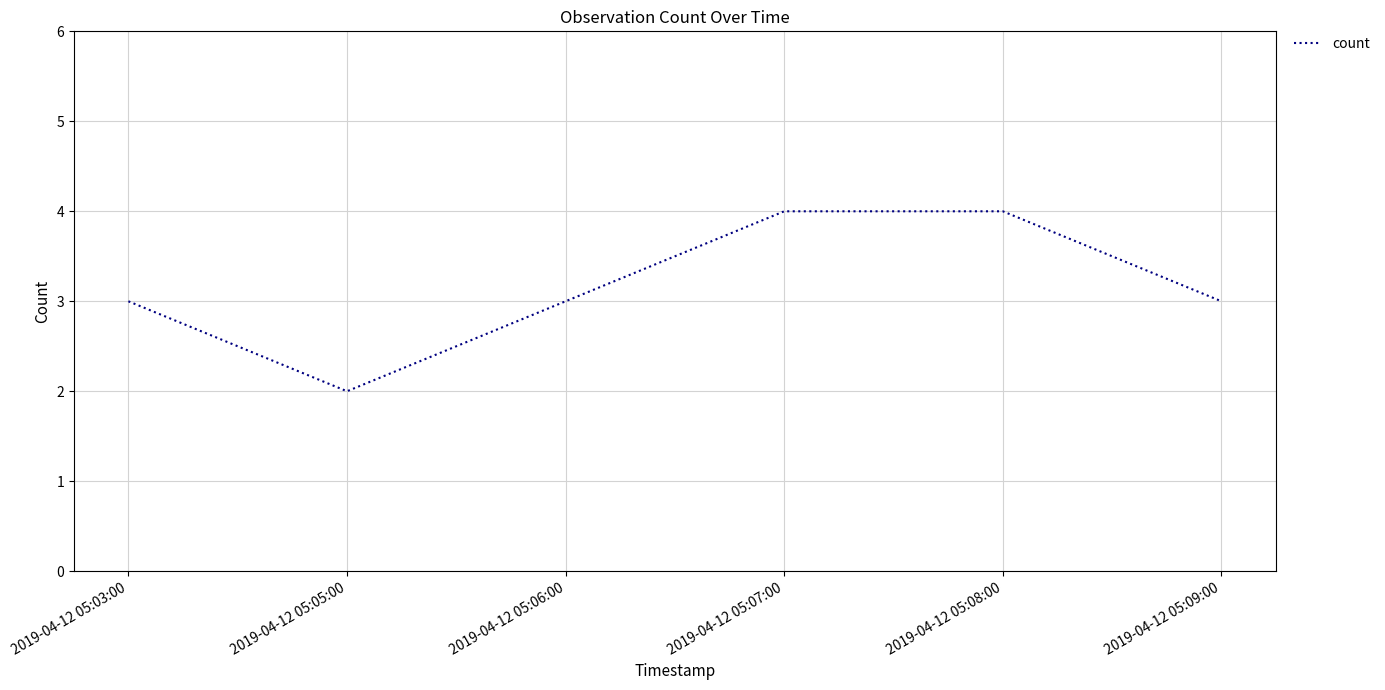

The chart shows a value of 4 at 2019-04-12 05:08:00. True or false?

True